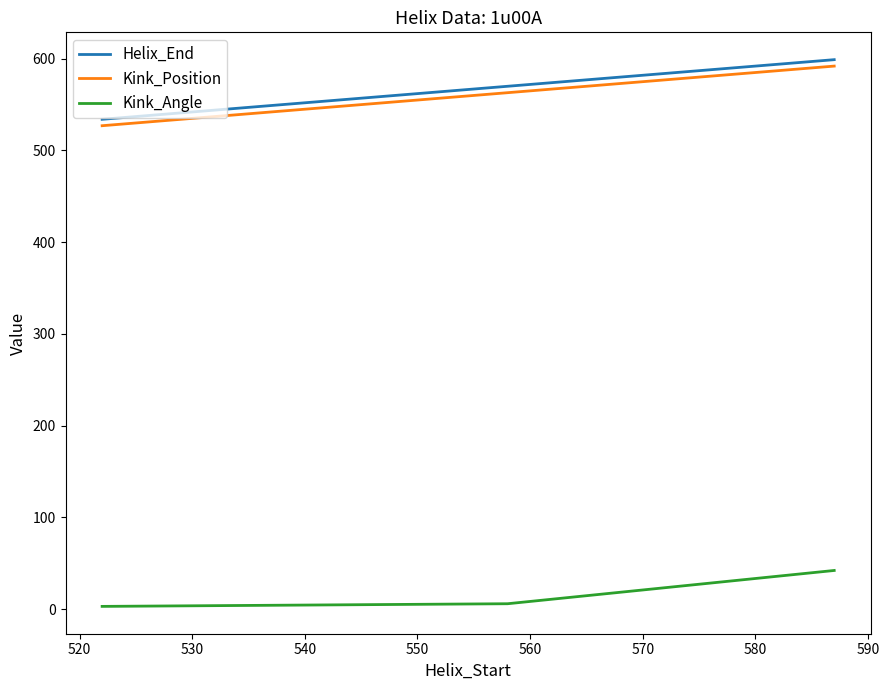

What is the average value of the Kink_Angle series?

17.0